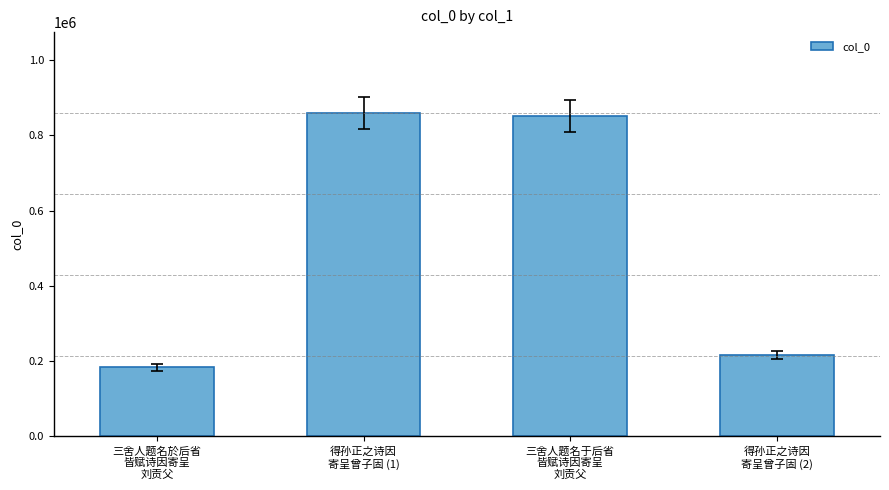

Are the bars grouped side by side (vs. stacked)?

No